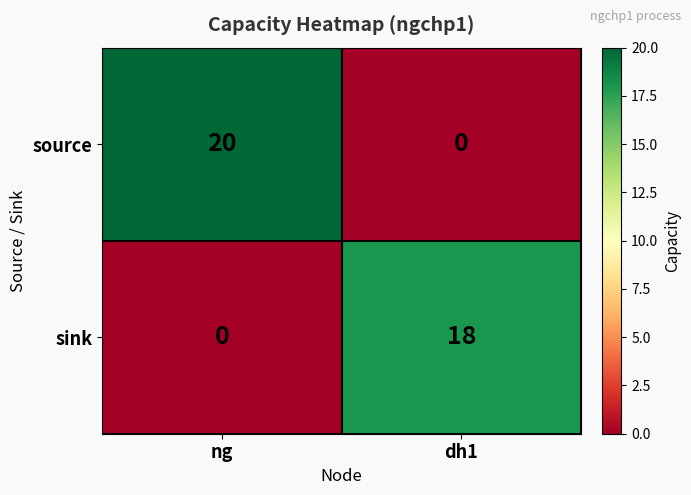

What is the difference between the sink values at ng and dh1?

18